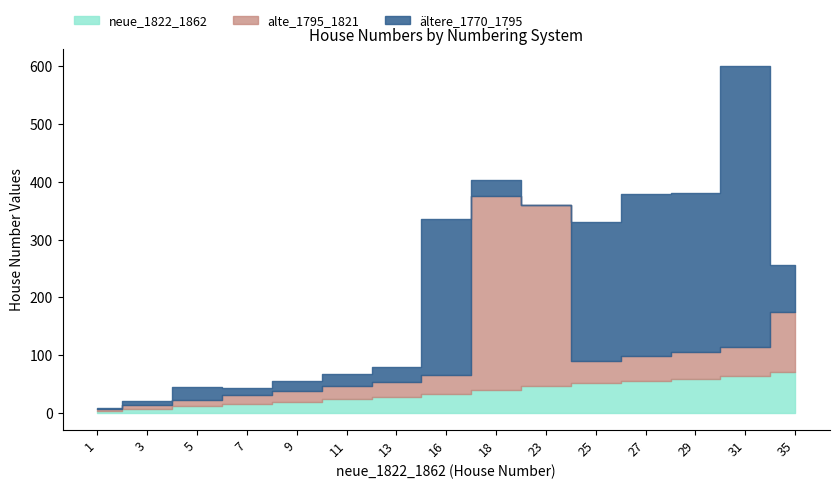

The value of alte_1795_1821 at 71 is 112. True or false?

False